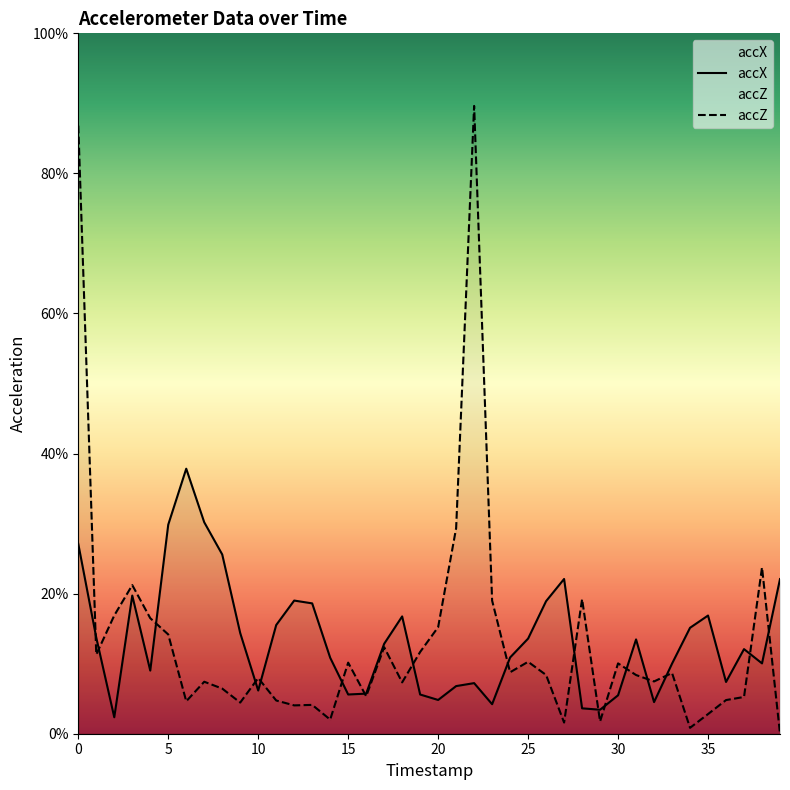

At which category does the chart reach its minimum across all series?

39